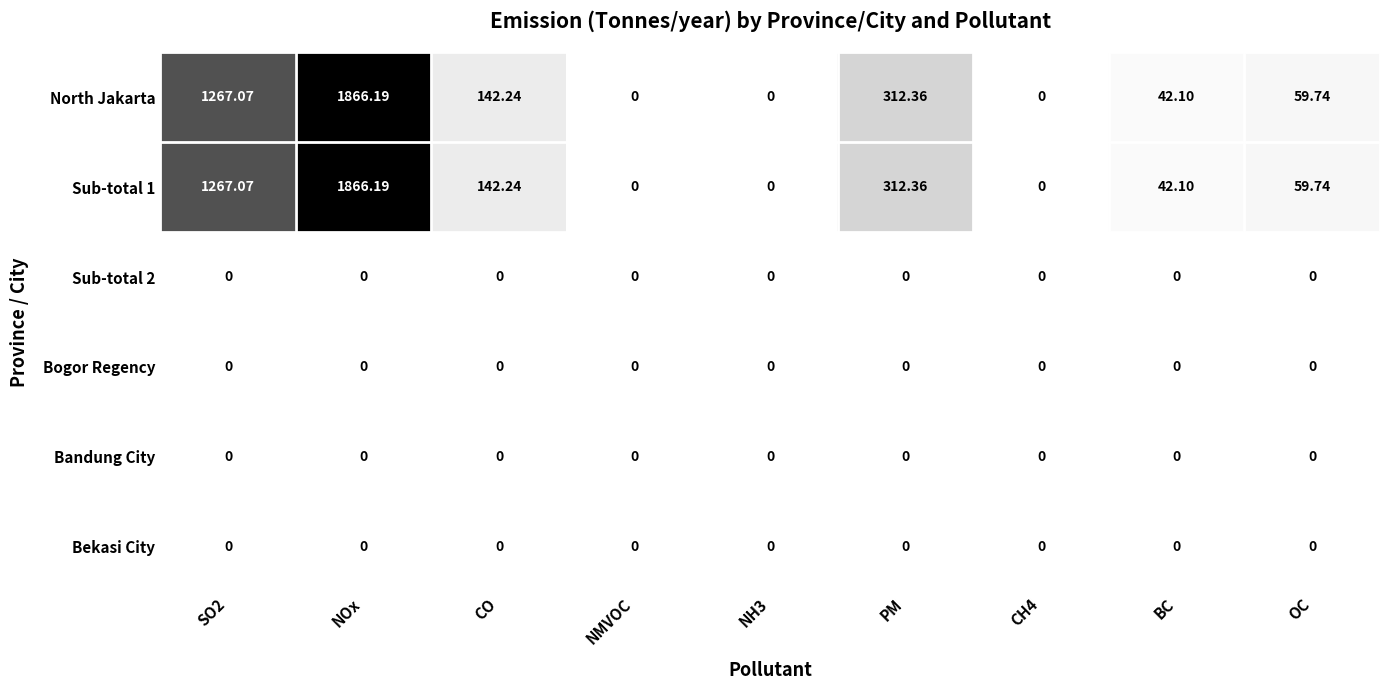

What is the greatest value displayed?

1866.2